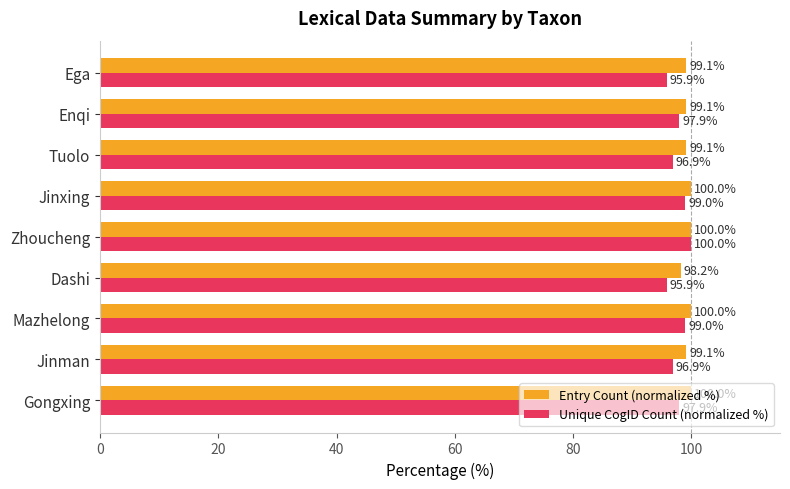

Which series changed the most between Gongxing and Jinman?

Unique CogID Count (normalized %)